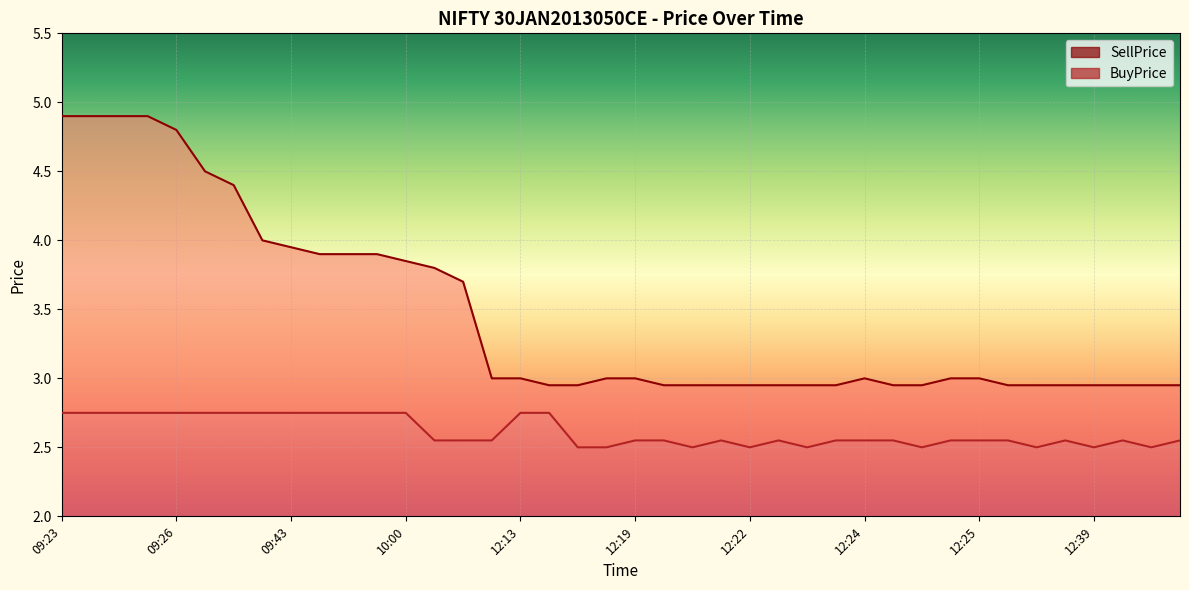

Which series has the largest total across all categories?

SellPrice